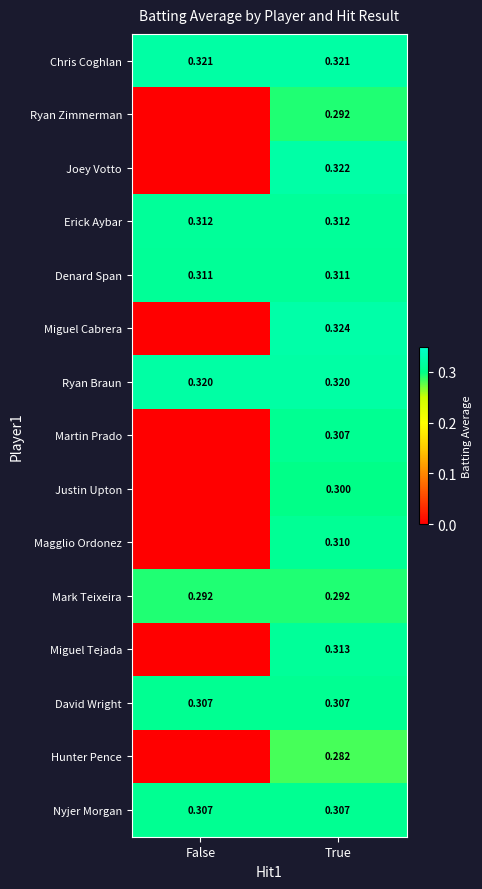

Is the value of Denard Span at False greater than the value of David Wright at True?

Yes